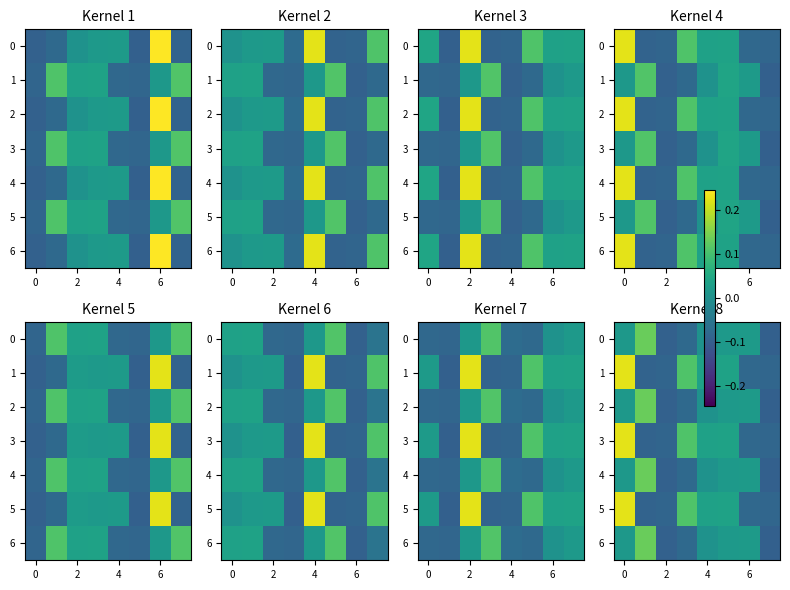

What is the maximum value for 5?

0.2